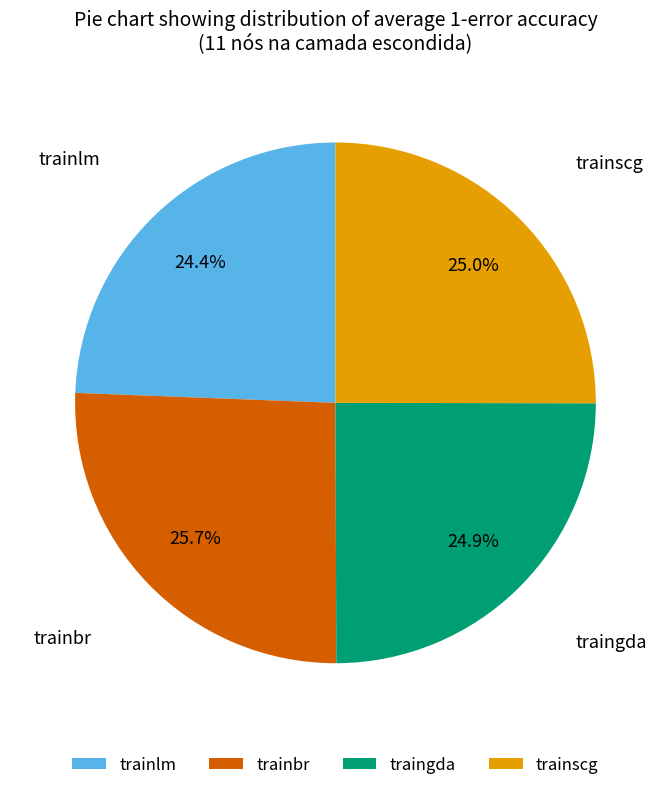

To the nearest percent, what percentage of the pie is trainbr?

26%